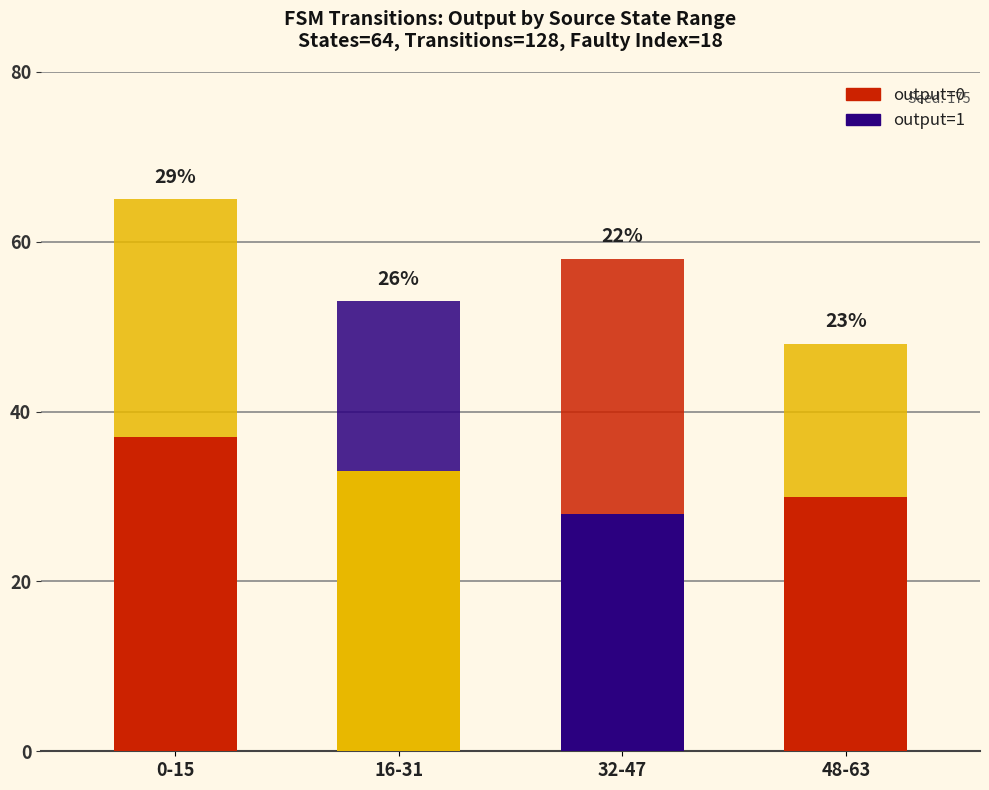

Rank the series by their average value, from highest to lowest.

output=0, output=1